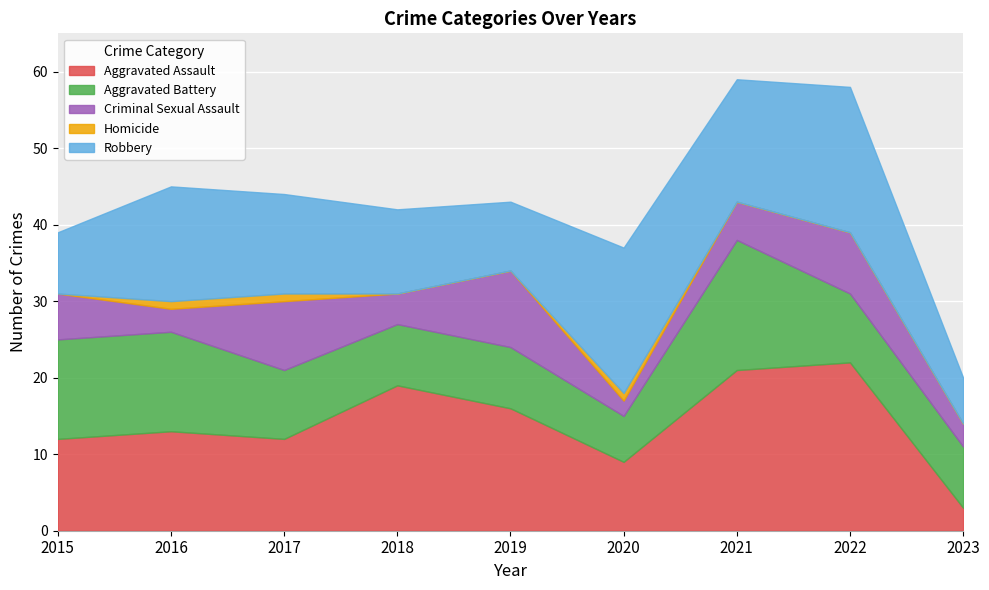

List the series in order of their peak value, lowest first.

Homicide, Criminal Sexual Assault, Aggravated Battery, Robbery, Aggravated Assault